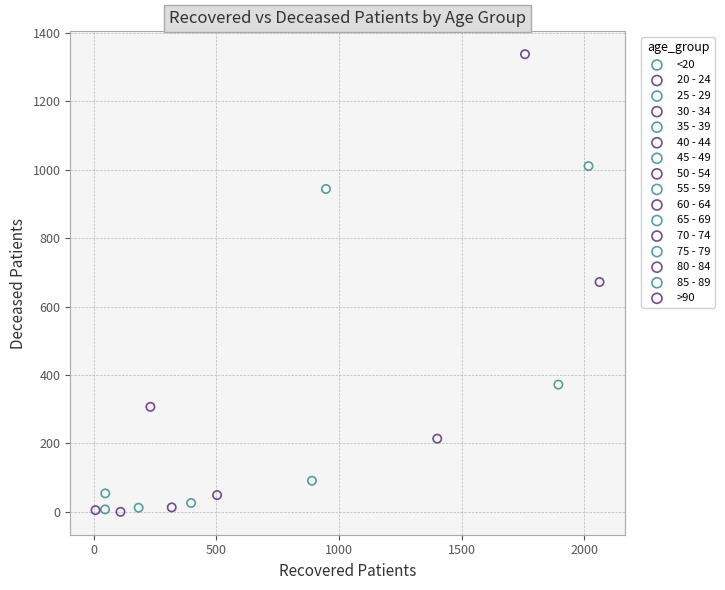

Which series contains the highest Y value?

70 - 74